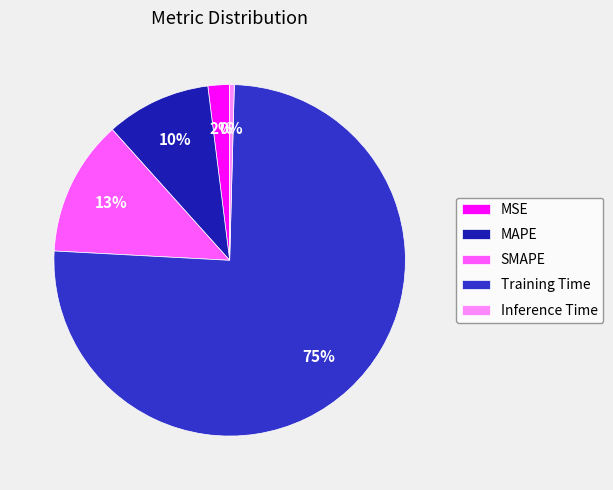

To the nearest percent, what portion does MAPE represent?

10%